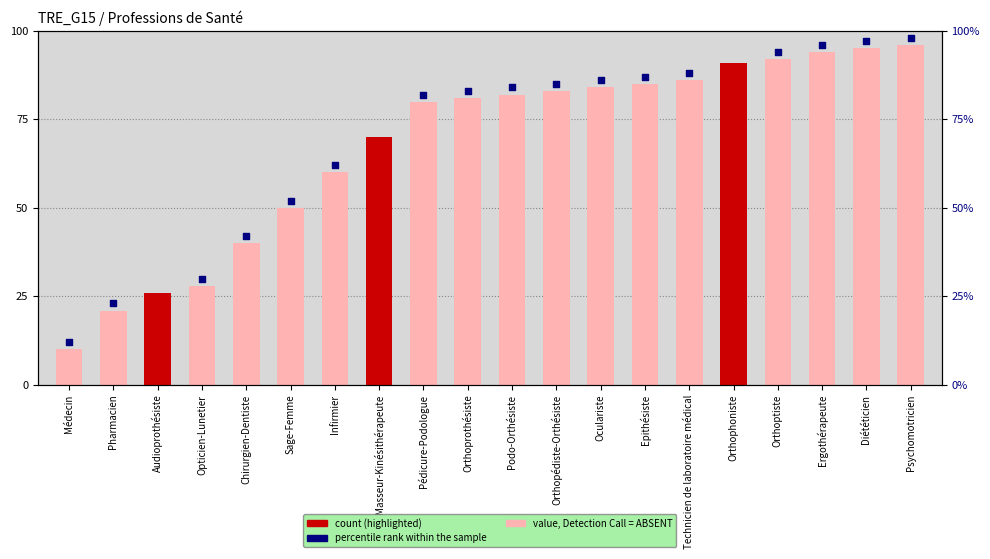

Which has a higher value, Médecin or Psychomotricien?

Psychomotricien